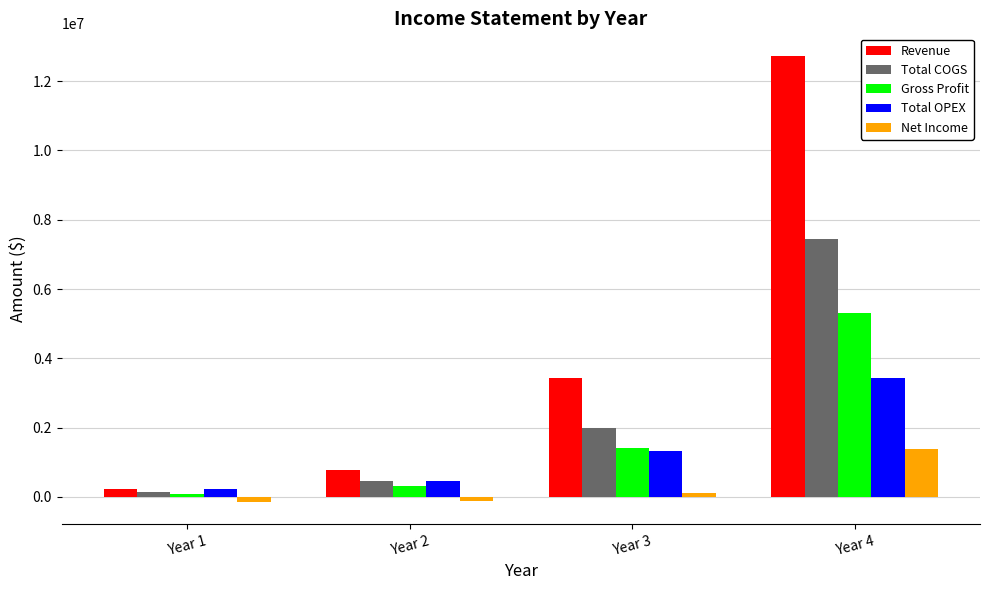

Does the chart contain any negative values?

Yes